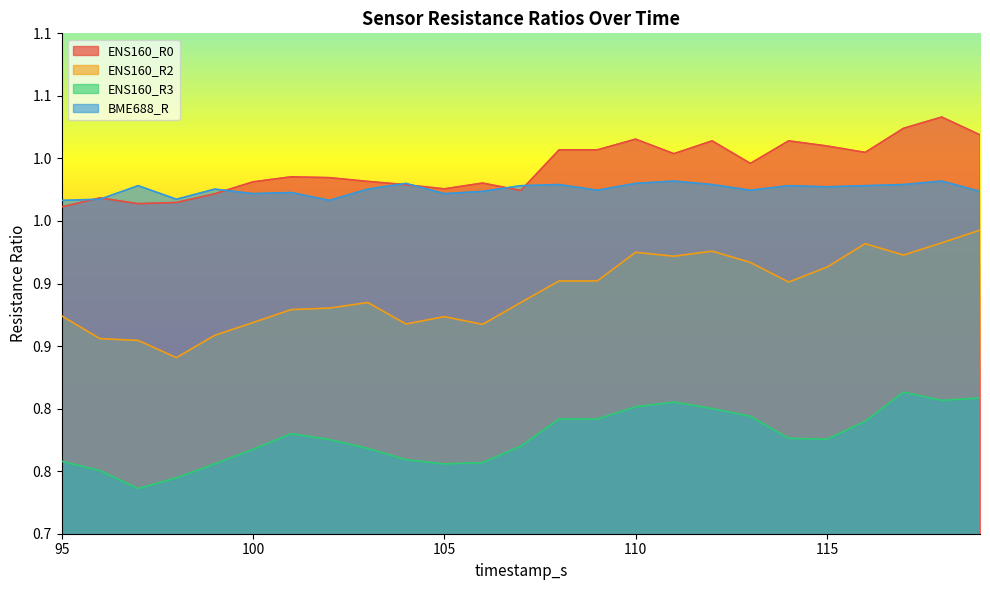

What is the value of the ENS160_R2 point at the 10th from the left?

0.9